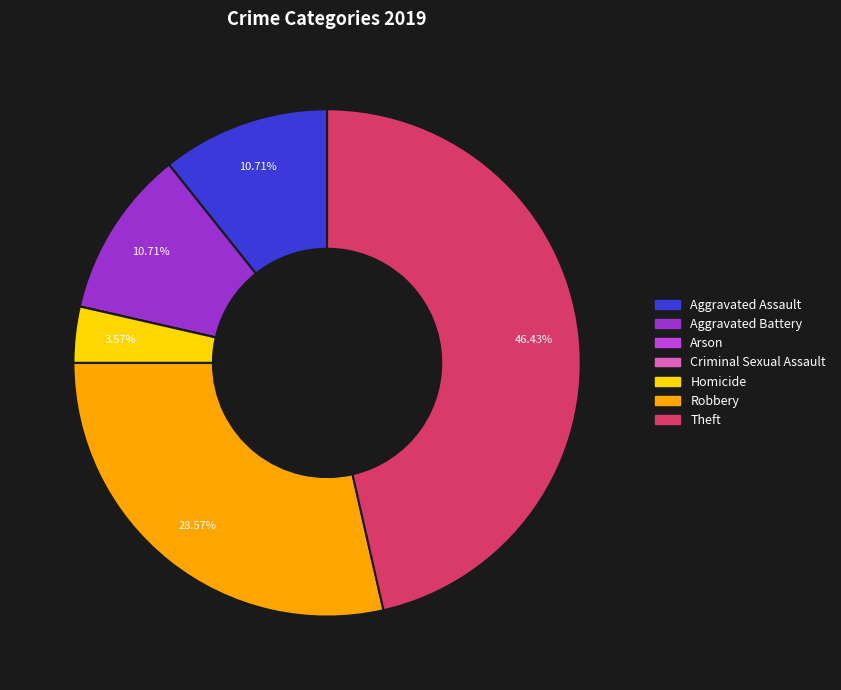

Is there a majority slice in this chart?

No